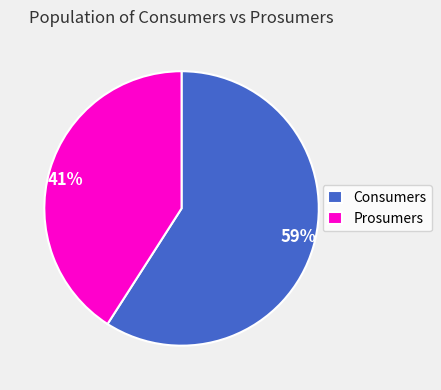

Count the number of slices in the pie.

2